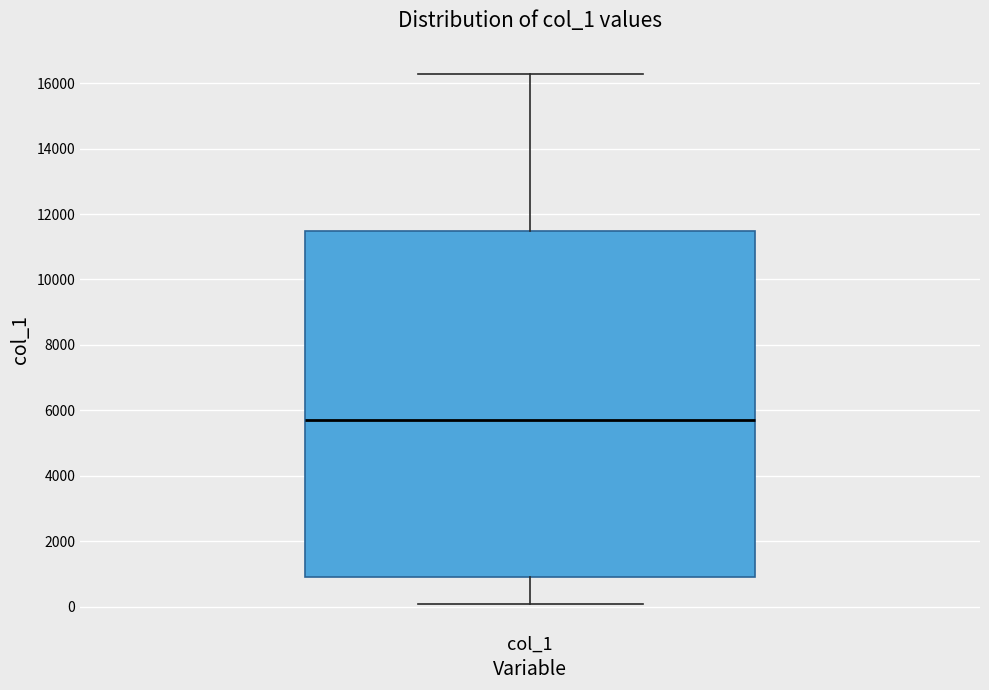

Read this box plot against the y-axis: the position of the median line, the range covered by the box, and the ends of both whiskers. The values are not printed on the chart, so give them approximately, as read against the axis.

median 5600, box 1000 to 11400, whiskers 0 to 16200